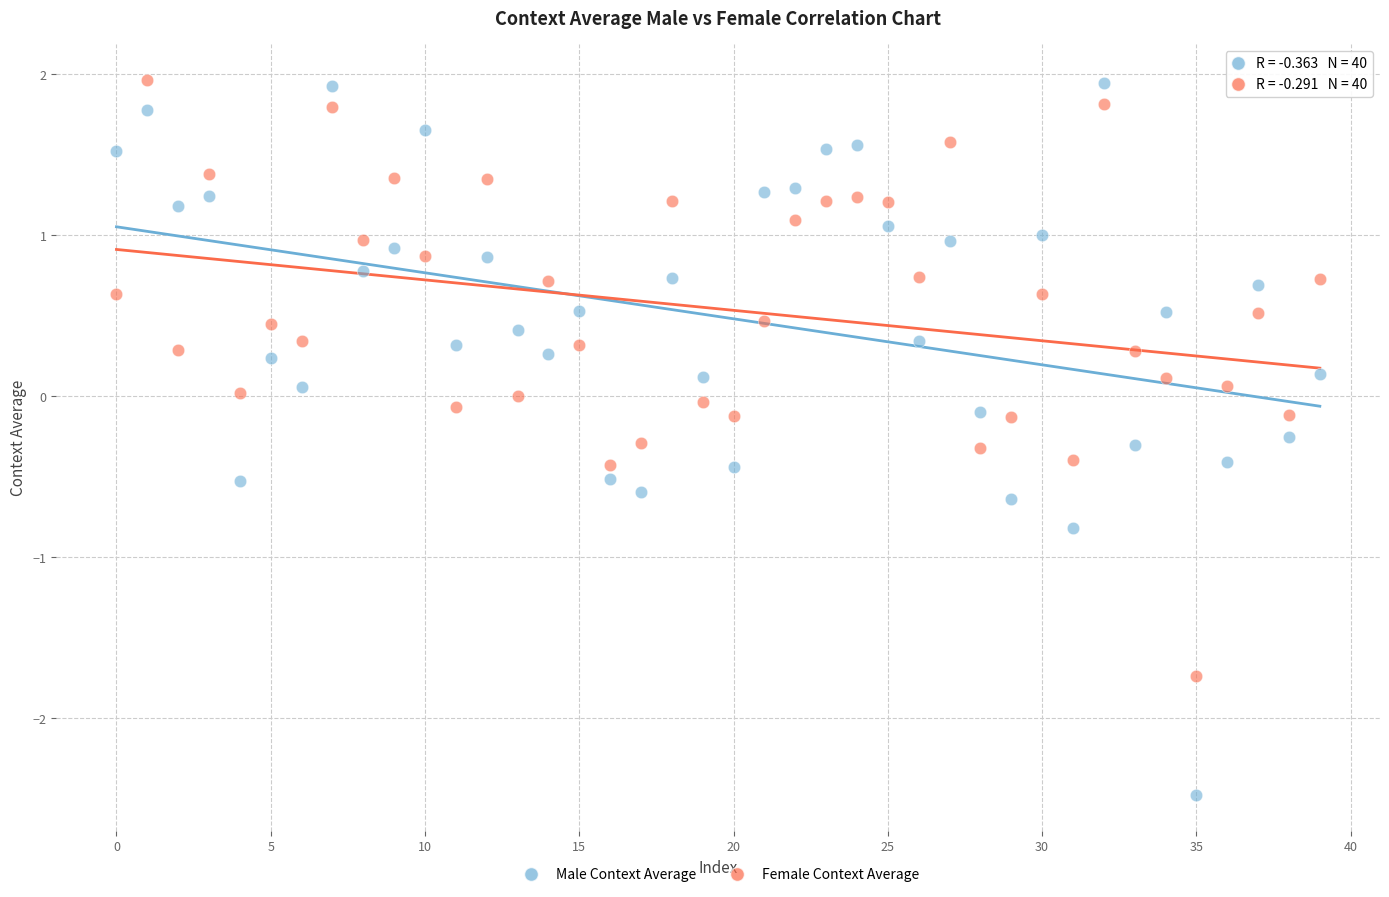

Which series has the widest spread of Y values?

Male Context Average